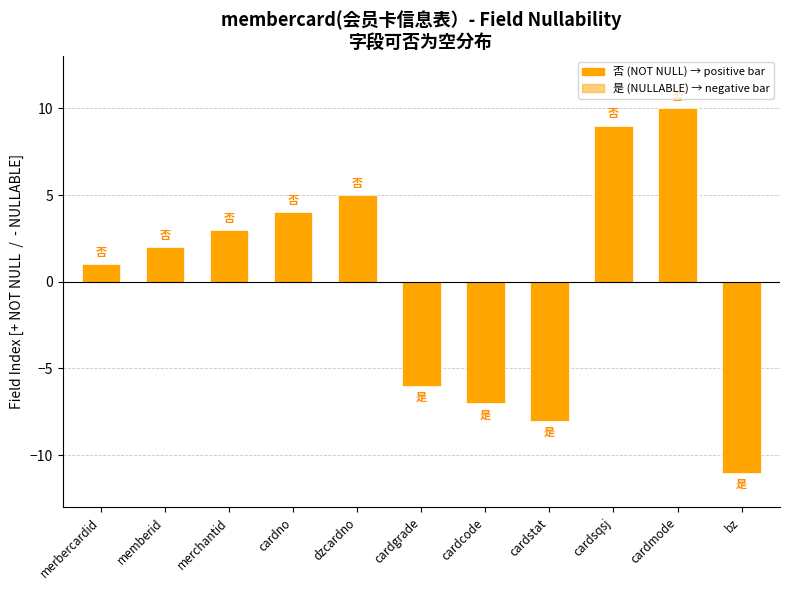

Does the chart contain any negative values?

Yes